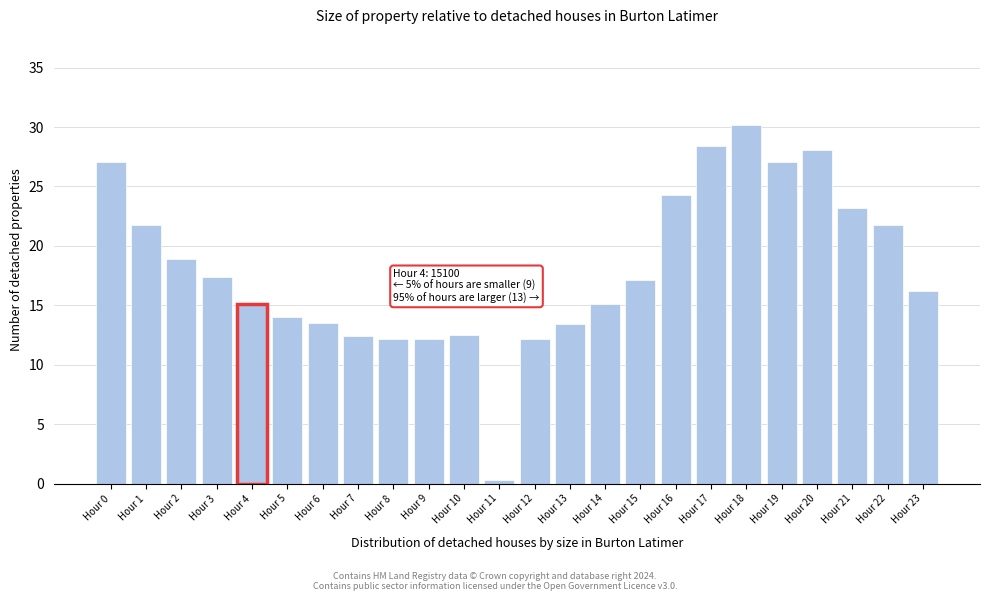

Which label corresponds to the smallest value in the chart?

Hour 11